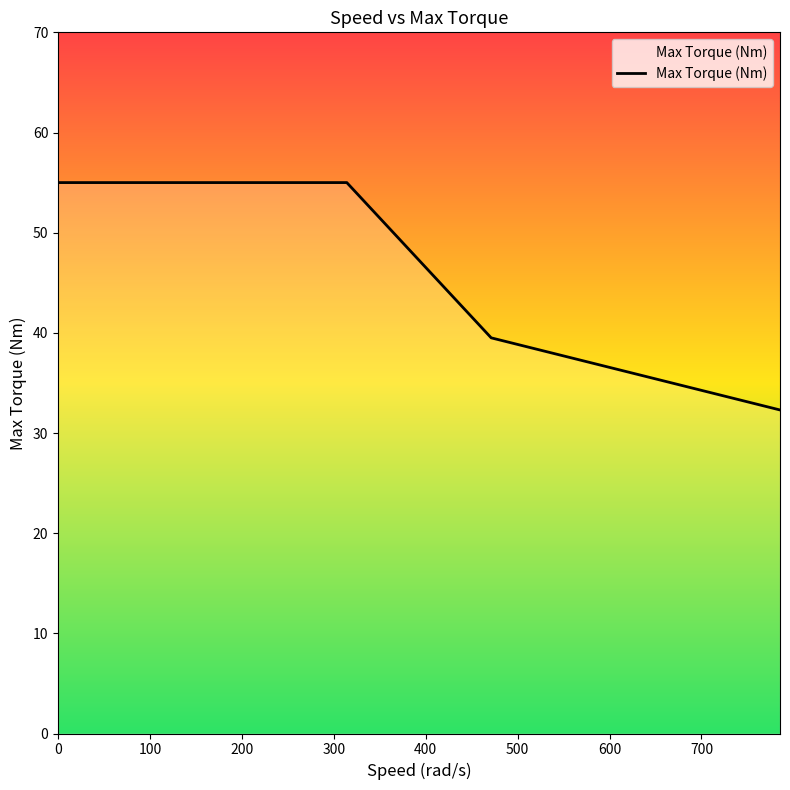

True or false: there are more than 1 points higher than both neighbors.

False